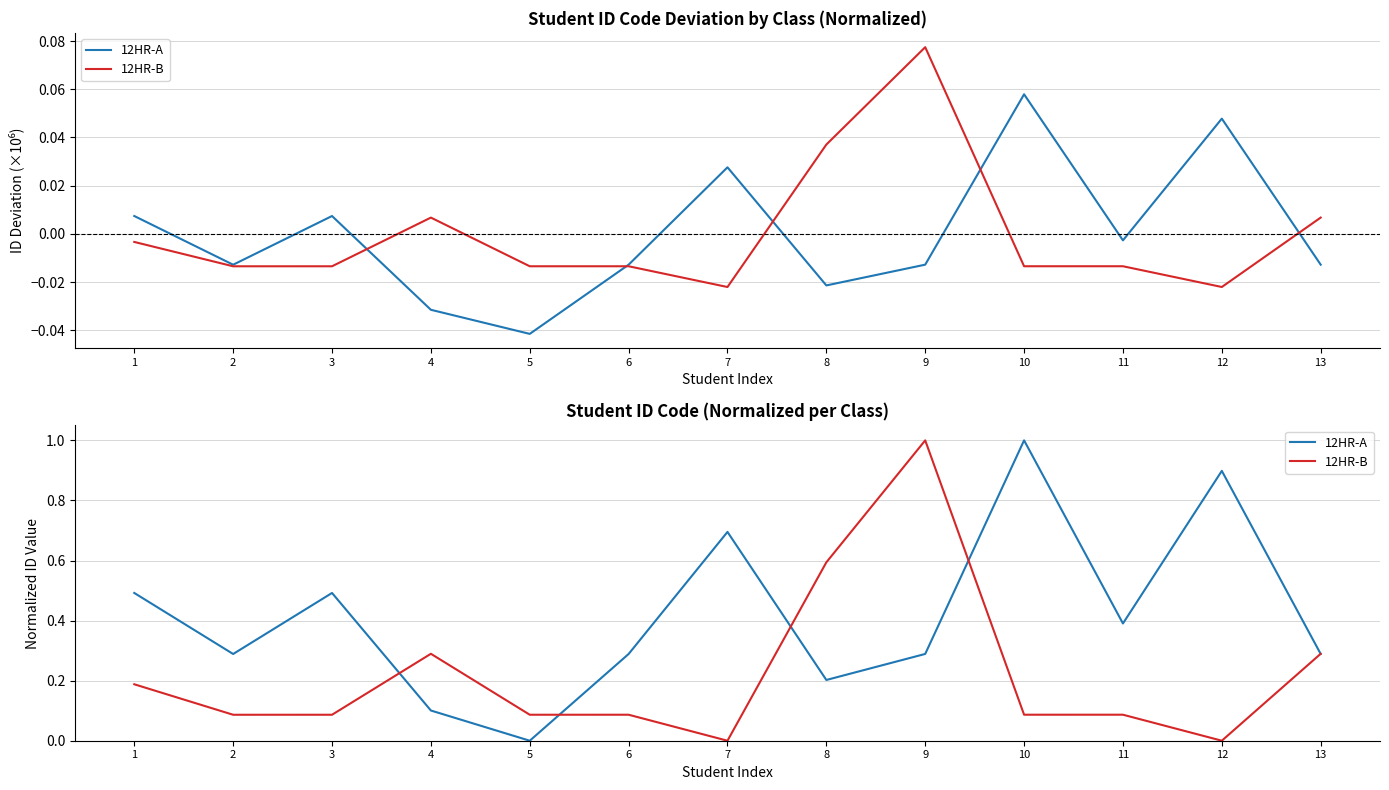

How many data points in 12HR-B are above 0?

12